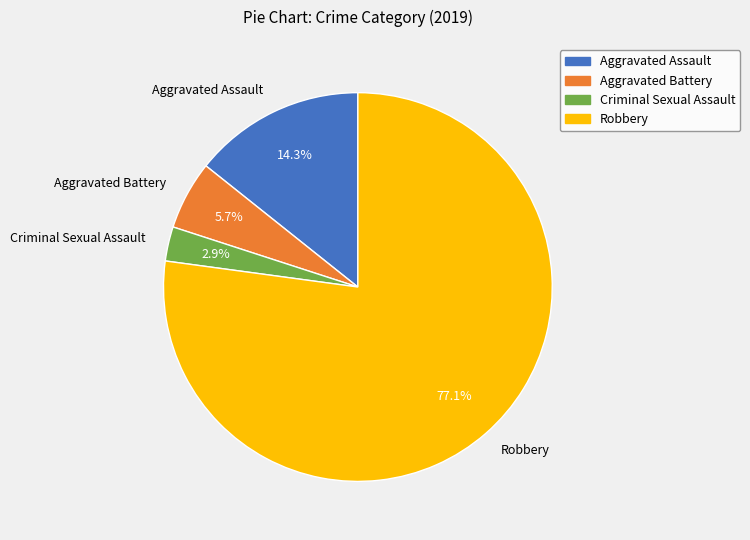

Between Robbery and Aggravated Assault, which is larger?

Robbery